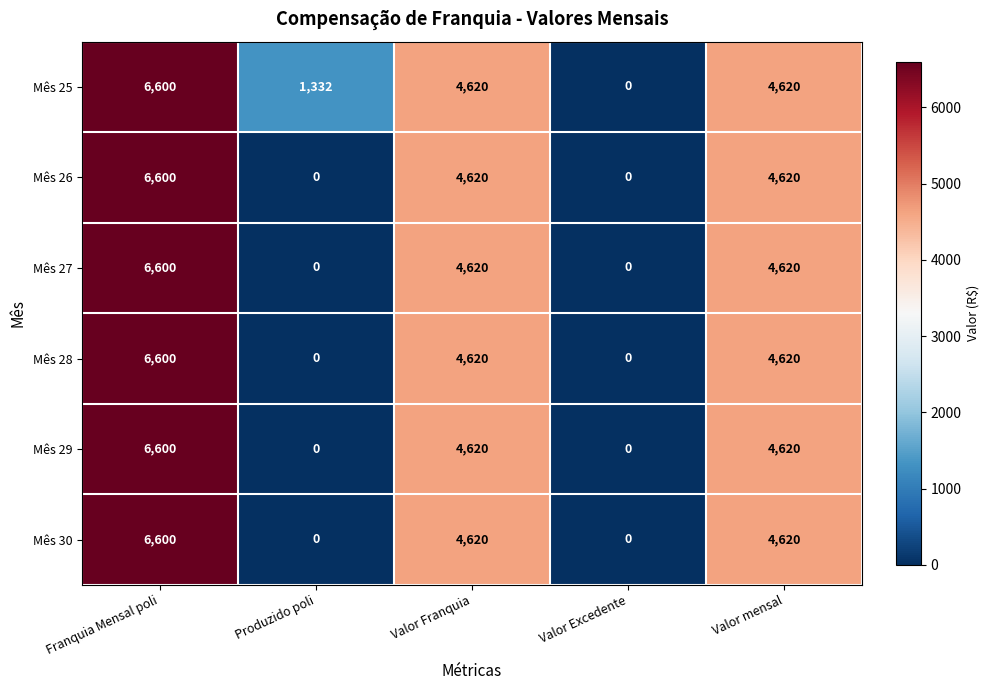

At how many categories does at least one series exceed 26?

4